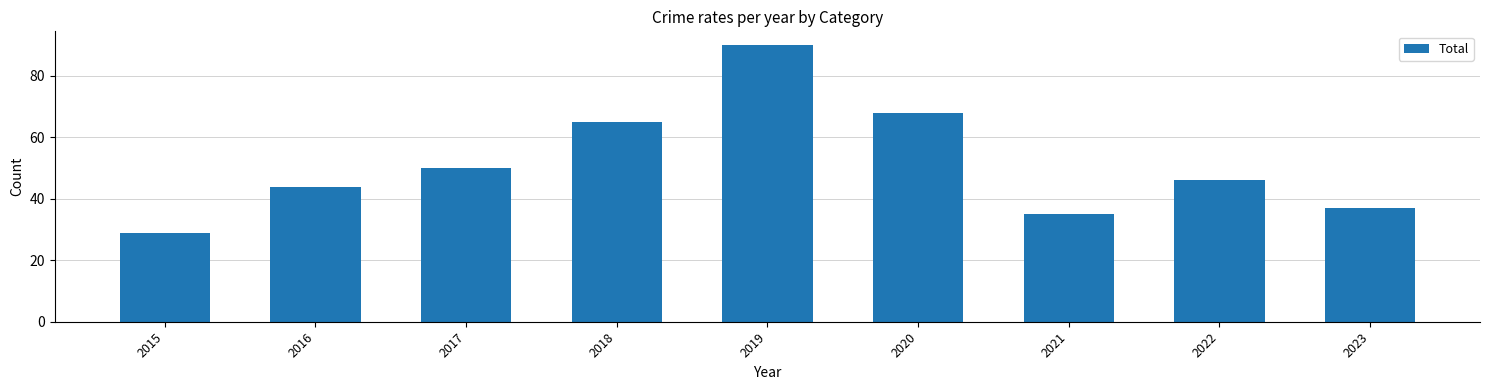

What is the value of the 5th bar from the left?

90